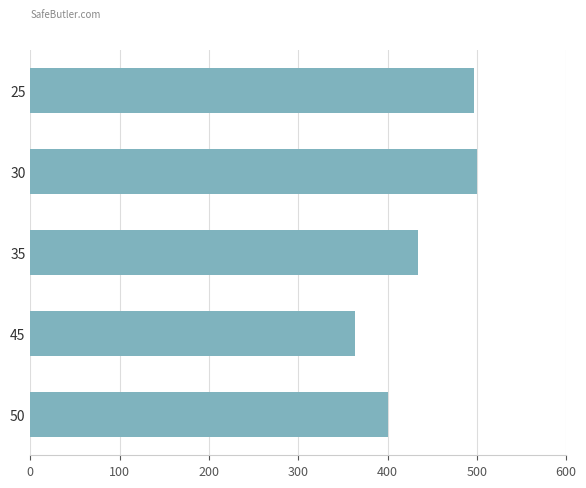

What is the sum of the values at 30 and 35?

934